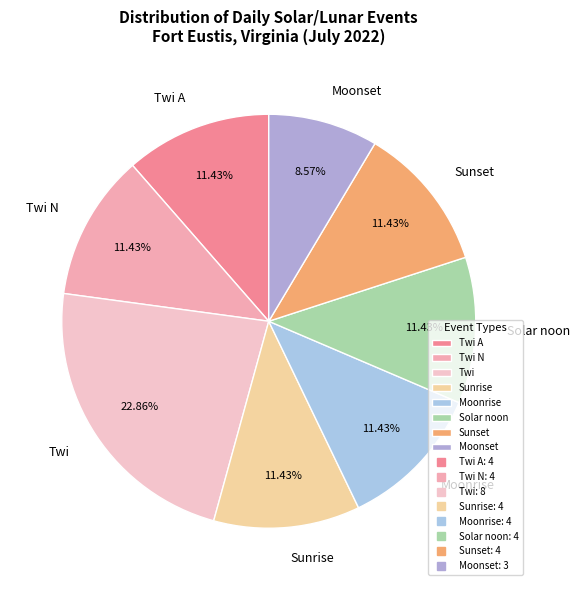

Which slice is the smallest?

Moonset